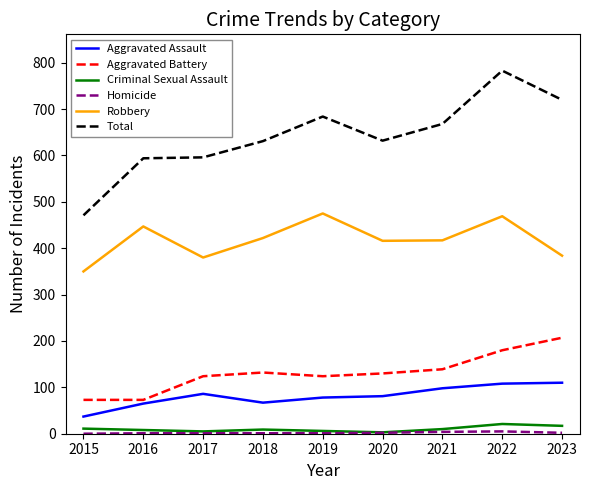

Which series has the widest spread of values?

Total